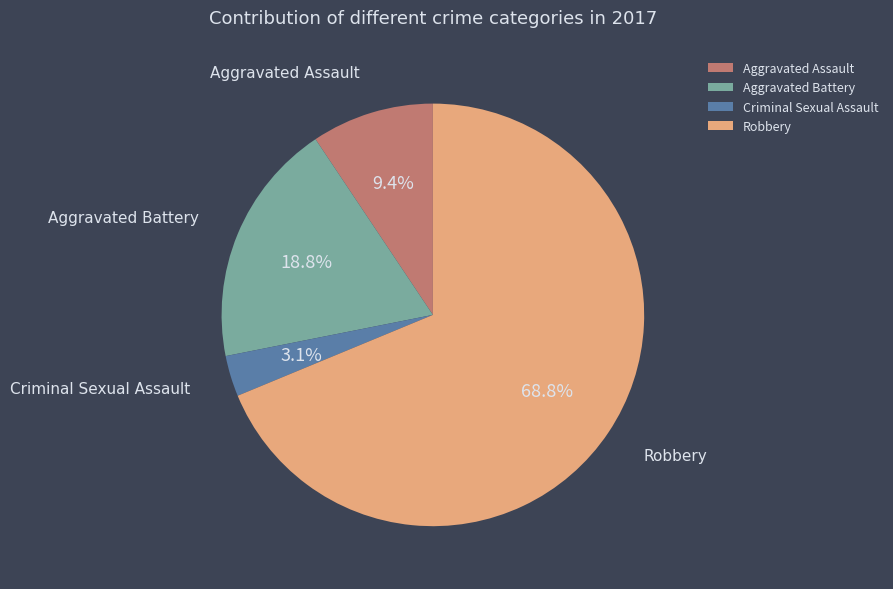

To the nearest percent, what portion does Aggravated Battery represent?

19%